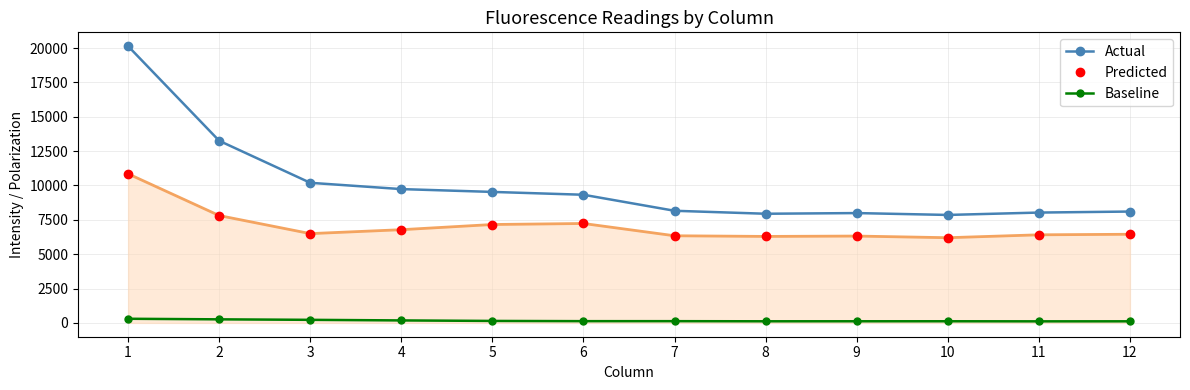

At 12, list the series in order from smallest to largest.

Baseline, Predicted, Actual